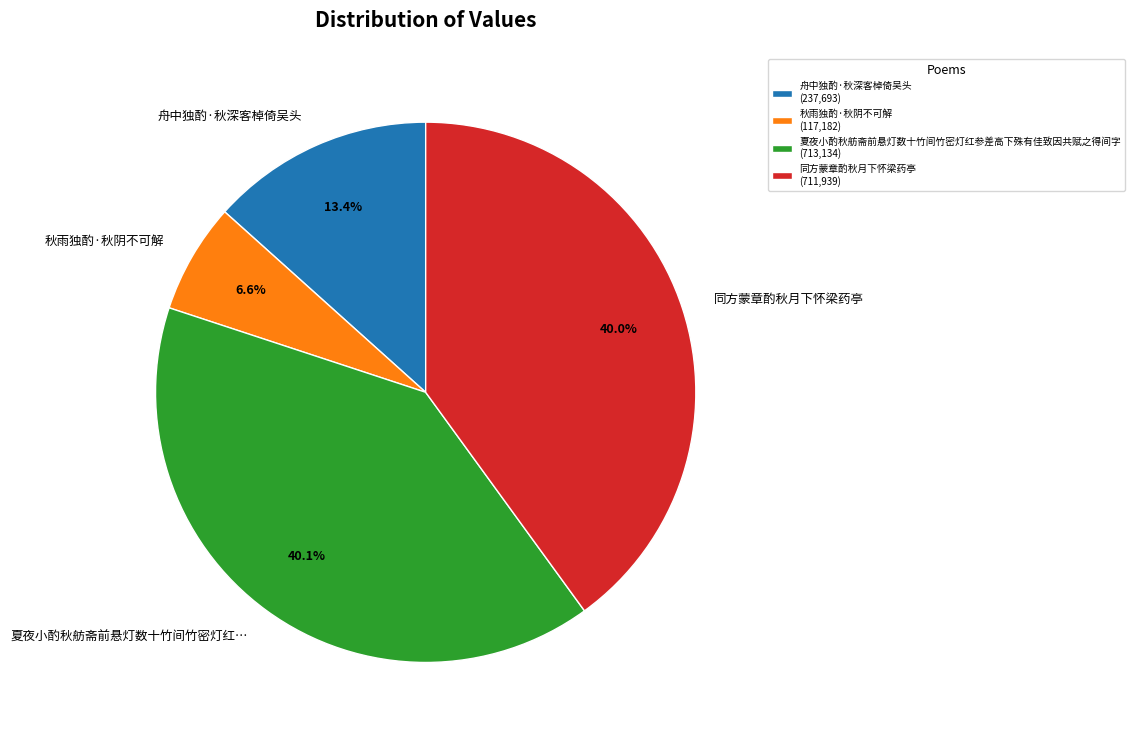

Does 秋雨独酌·秋阴不可解 represent more than half of the total?

No